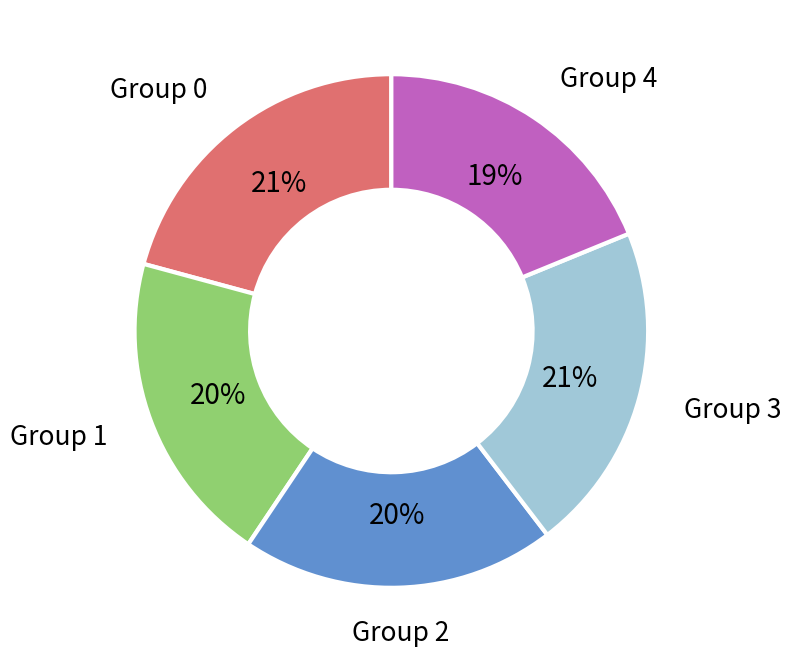

Combined, do Group 4 and Group 1 account for over 50%?

No